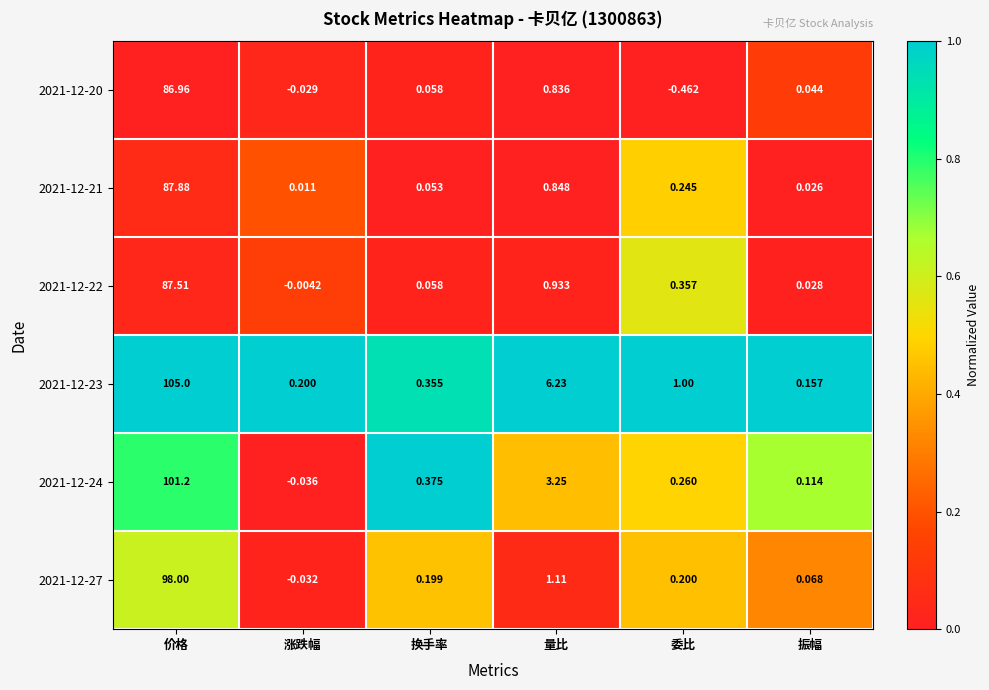

Between 价格 and 涨跌幅, which series saw the biggest shift?

2021-12-23